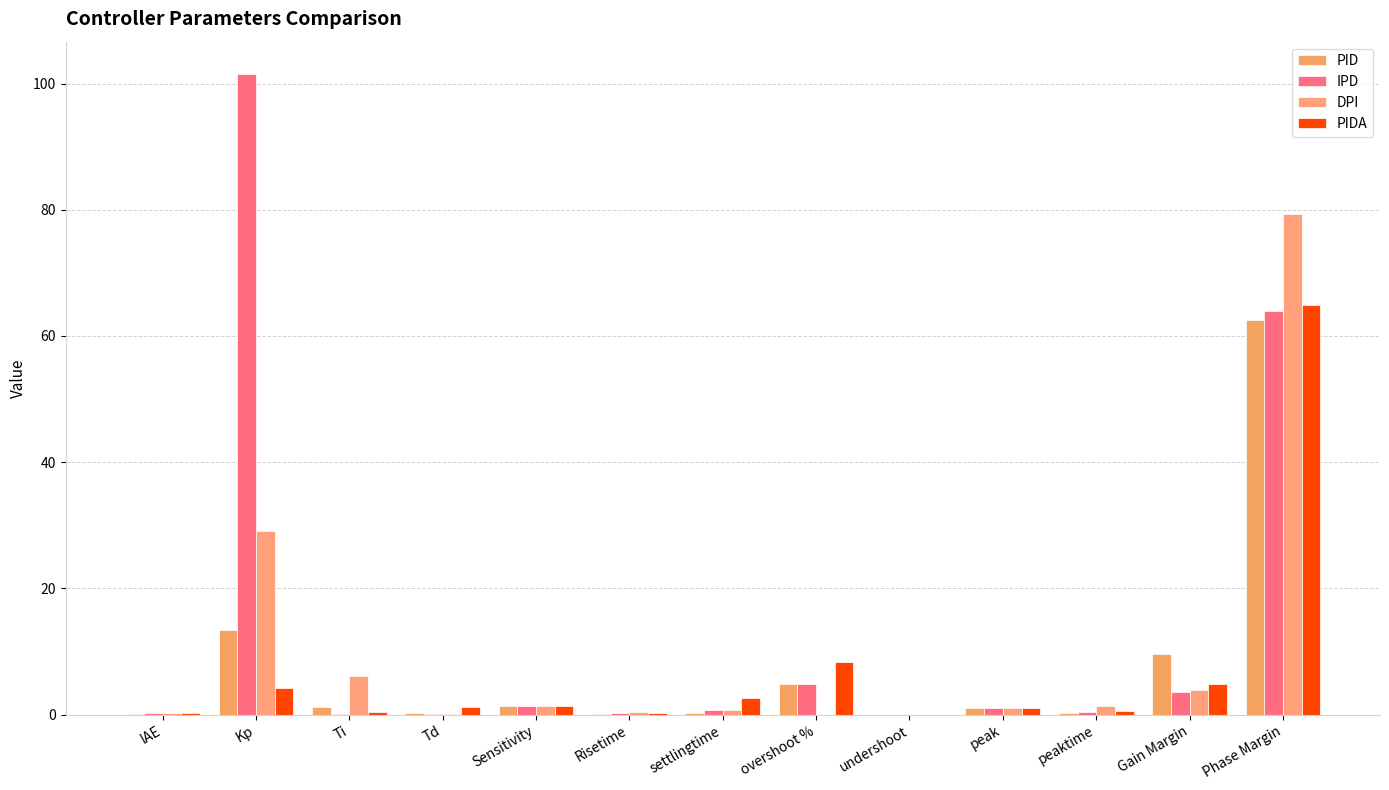

Which series changed the most between settlingtime and peaktime?

PIDA